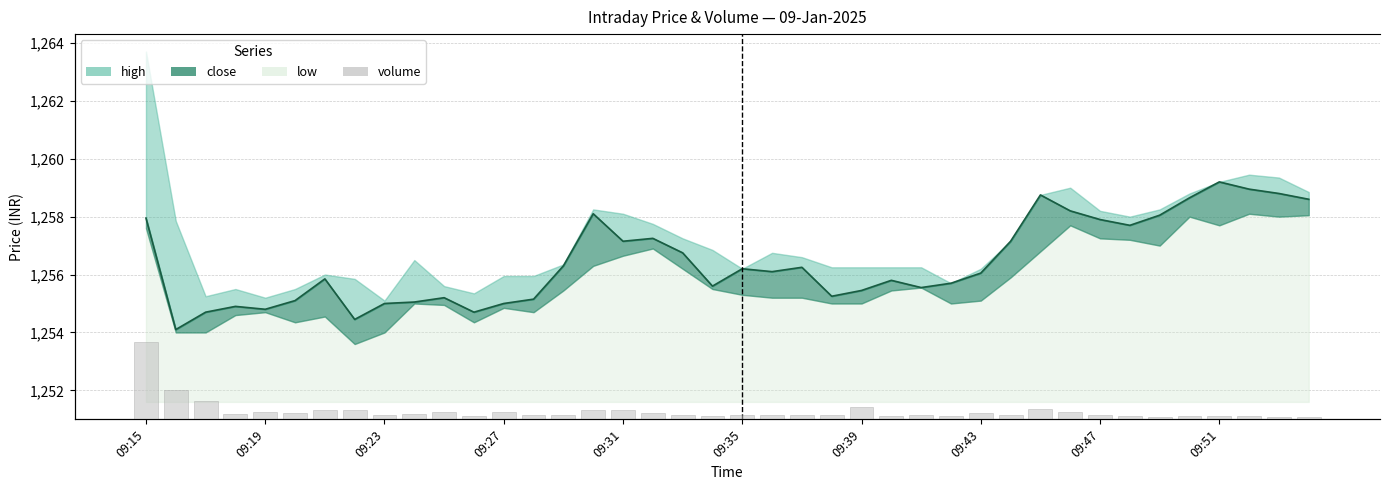

The chart shows a value of 7262 at 09:51. True or false?

False